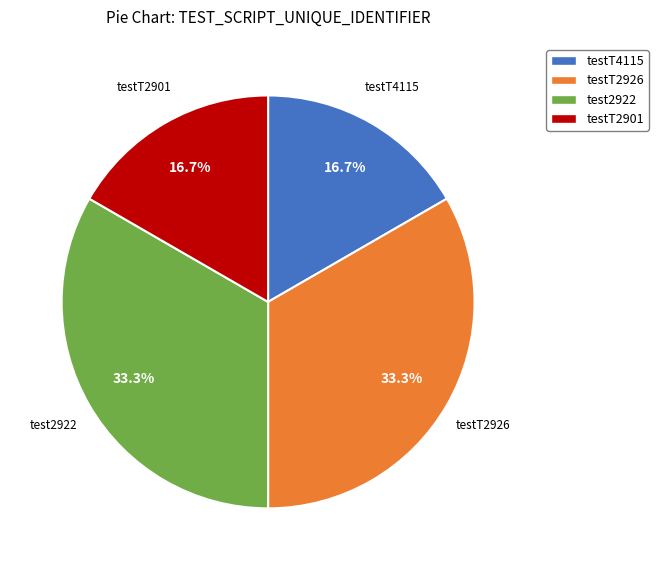

How many segments does this pie chart have?

4